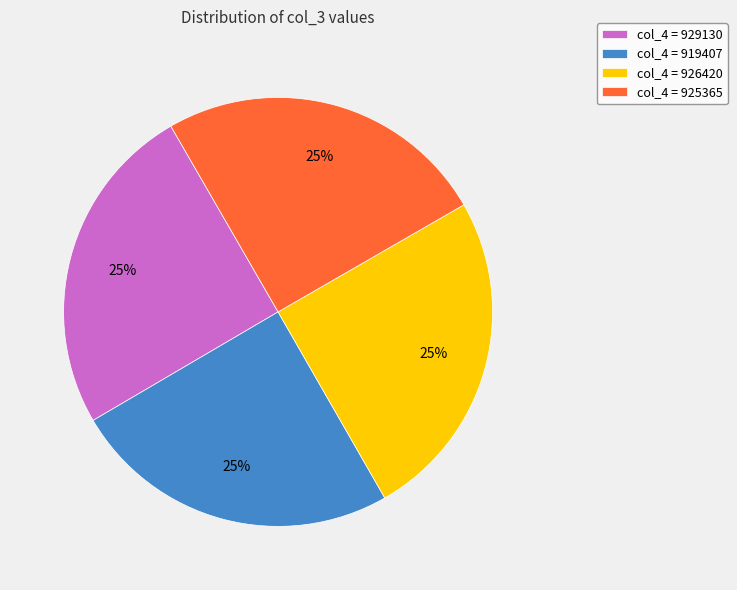

Does any single category account for the majority?

No